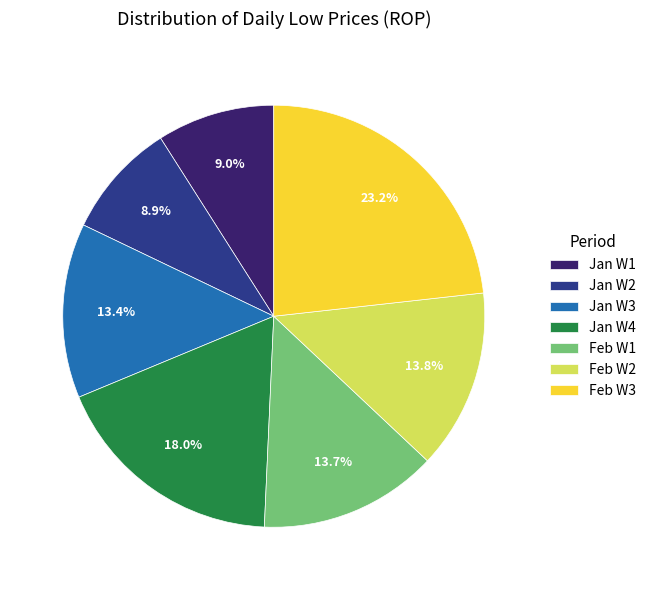

Between Jan W3 and Feb W3, which is larger?

Feb W3